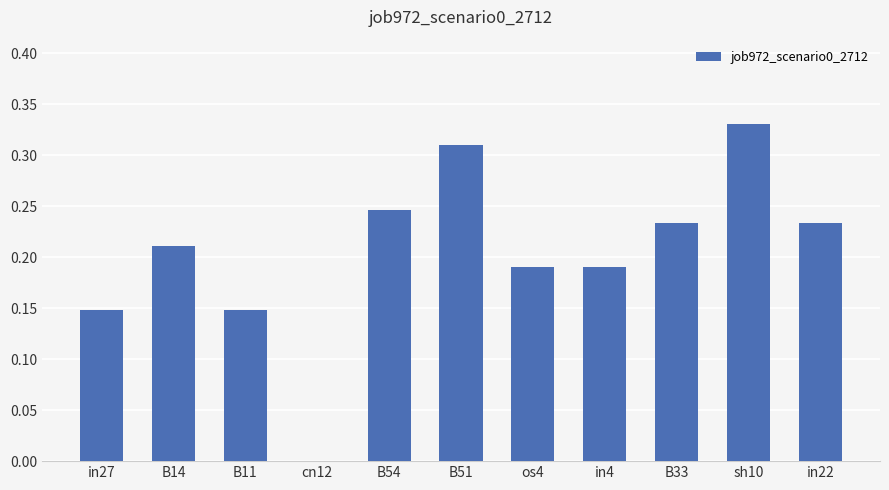

True or false: the data shows 0.1 at B33.

False